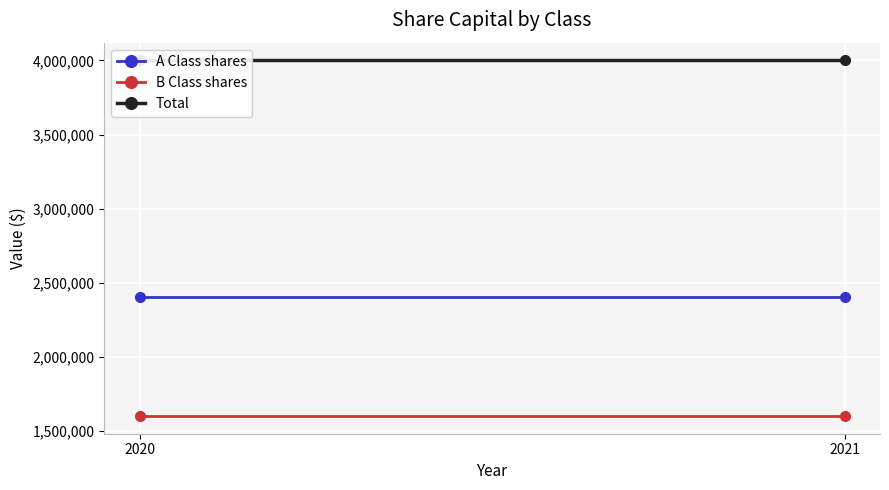

Between 2020 and 2021, which is larger?

2020